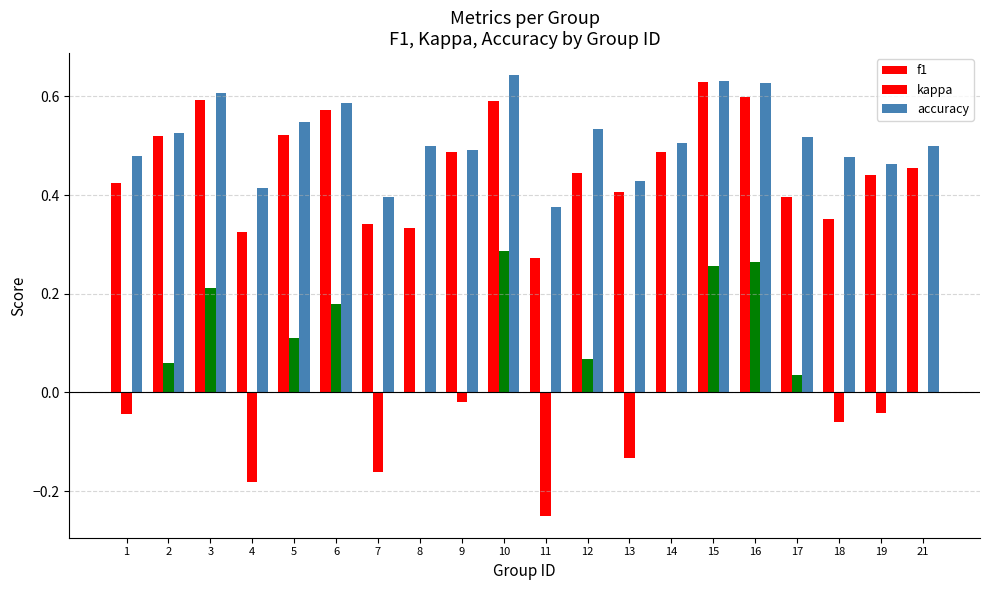

How many data points does each series have?

20